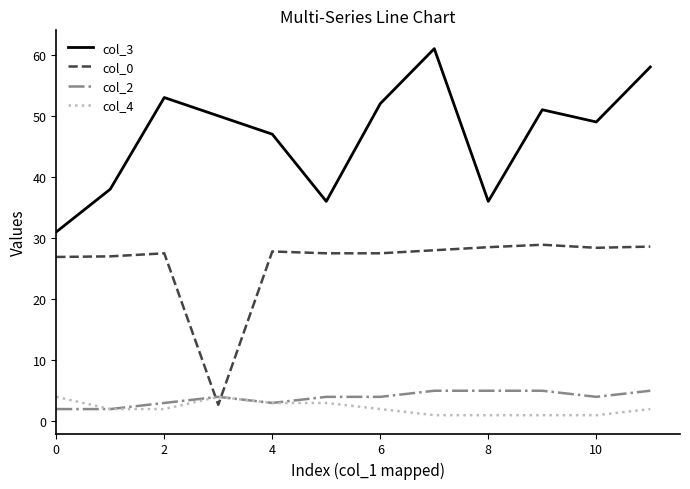

What are all the series names shown in the legend?

col_3, col_0, col_2, col_4